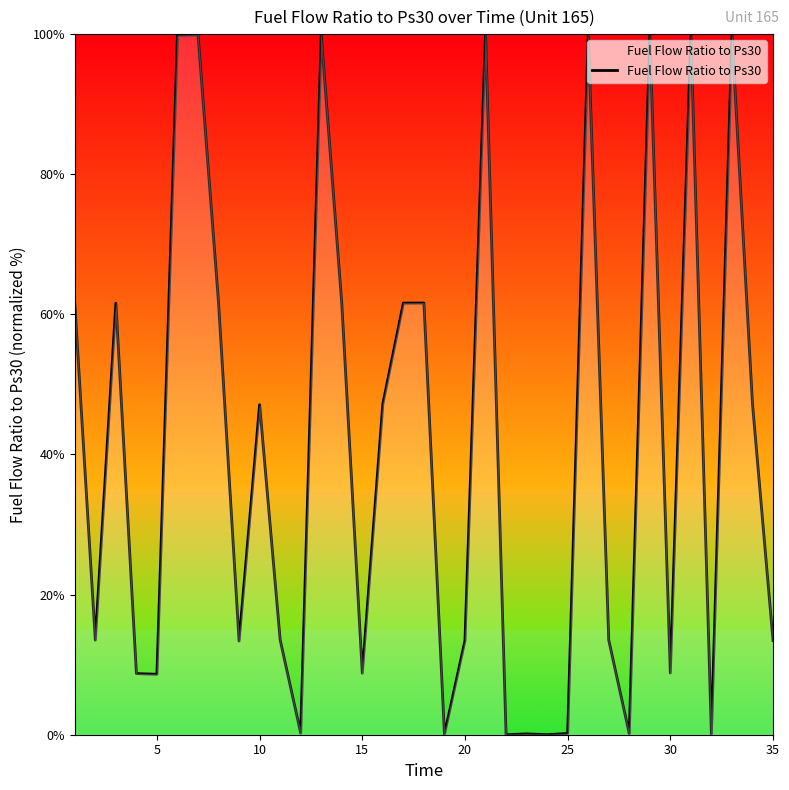

Is it true that the value at 10 is 47.1?

True